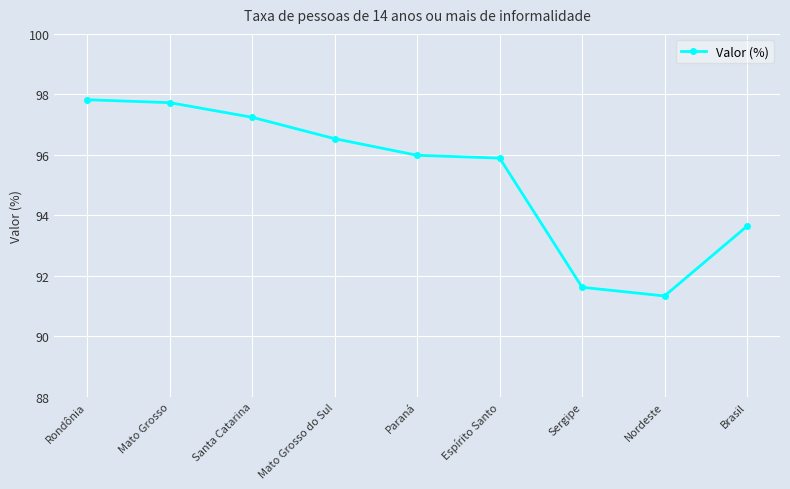

Which label corresponds to the largest value in the chart?

Rondônia